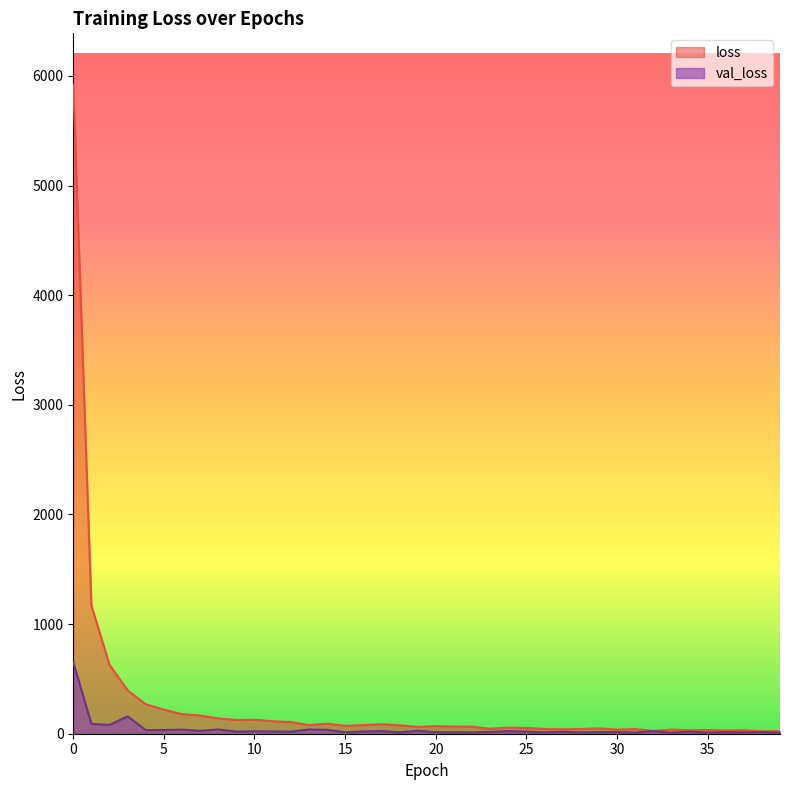

True or false: val_loss and loss cross at least once.

False